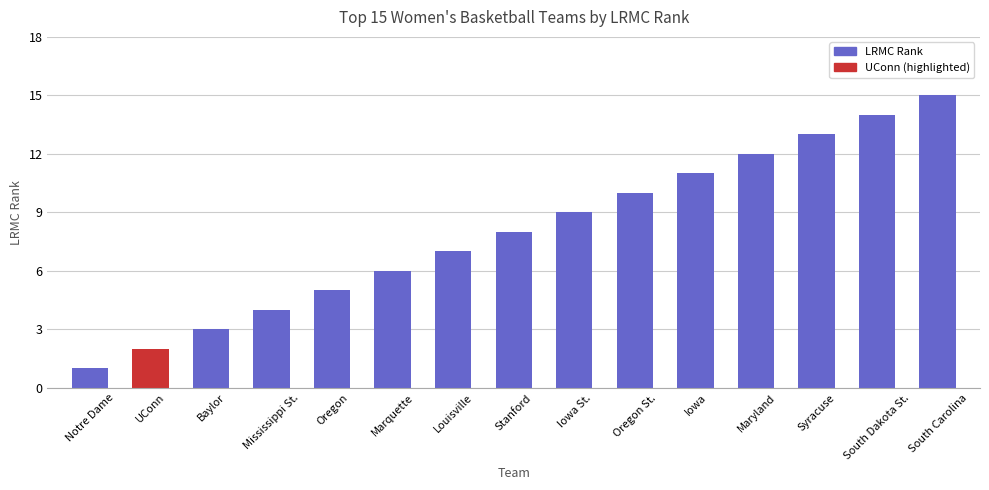

List the labels in order of value, smallest first.

Notre Dame, UConn, Baylor, Mississippi St., Oregon, Marquette, Louisville, Stanford, Iowa St., Oregon St., Iowa, Maryland, Syracuse, South Dakota St., South Carolina